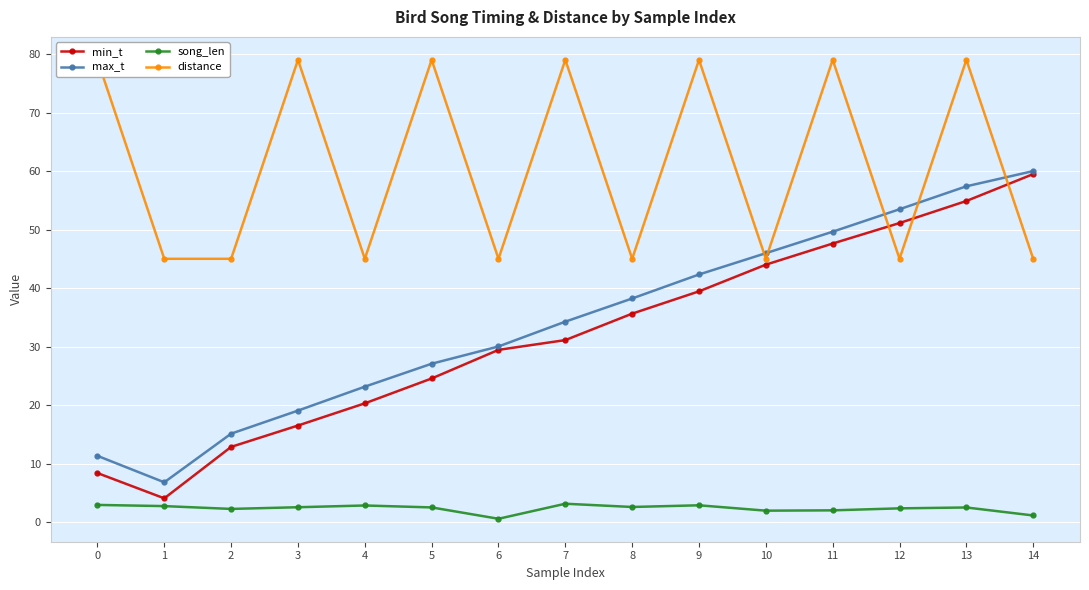

True or false: song_len has more than 2 points higher than both neighbors.

True